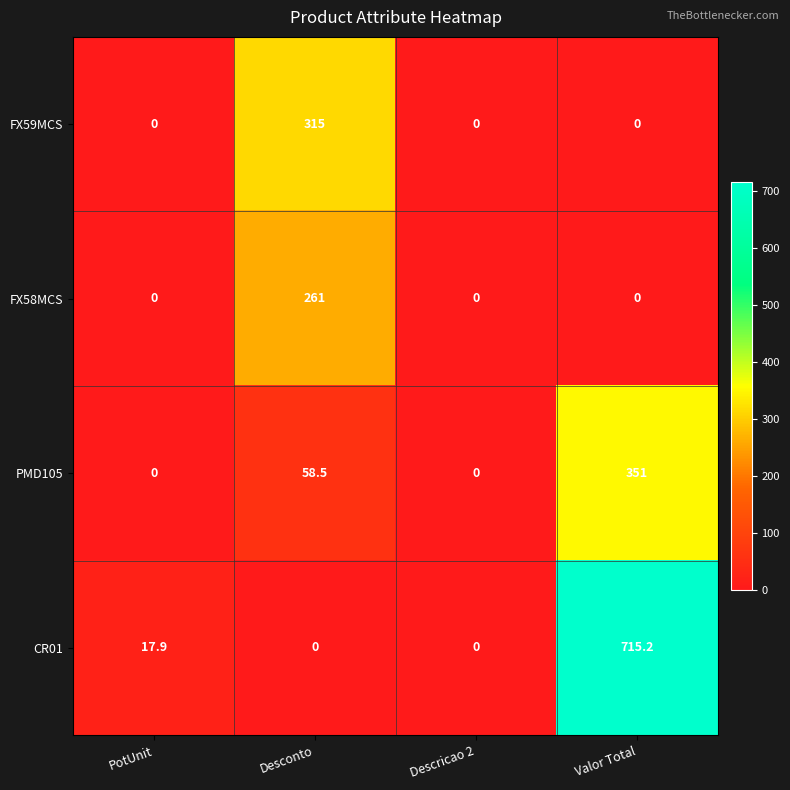

What is the total value across all series at PotUnit?

17.9